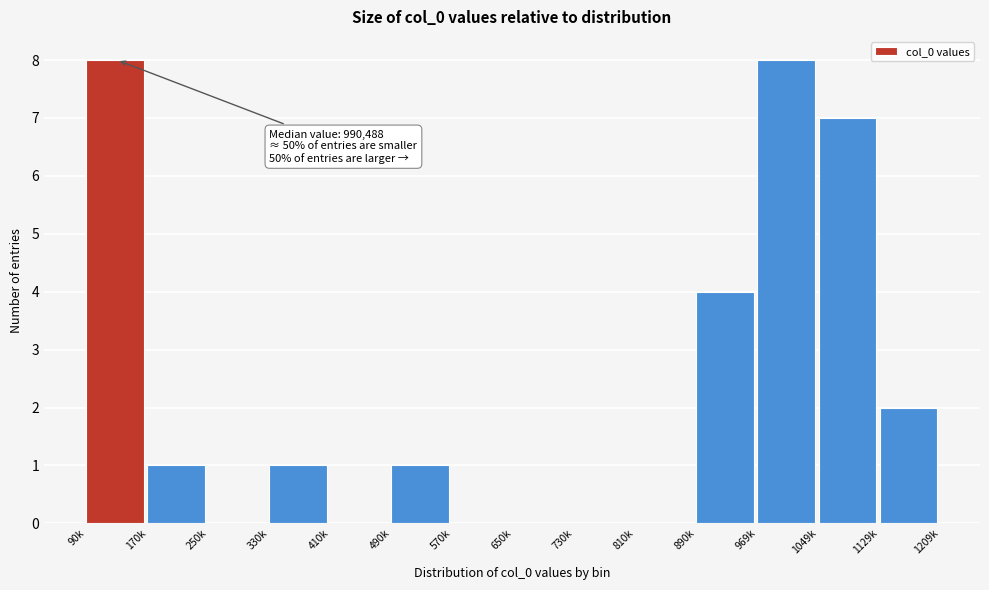

Reading right to left, extract all data points from this chart.

1129k=2	1049k=7	969k=8	890k=4	810k=0	730k=0	650k=0	570k=0	490k=1	410k=0	330k=1	250k=0	170k=1	90k=8